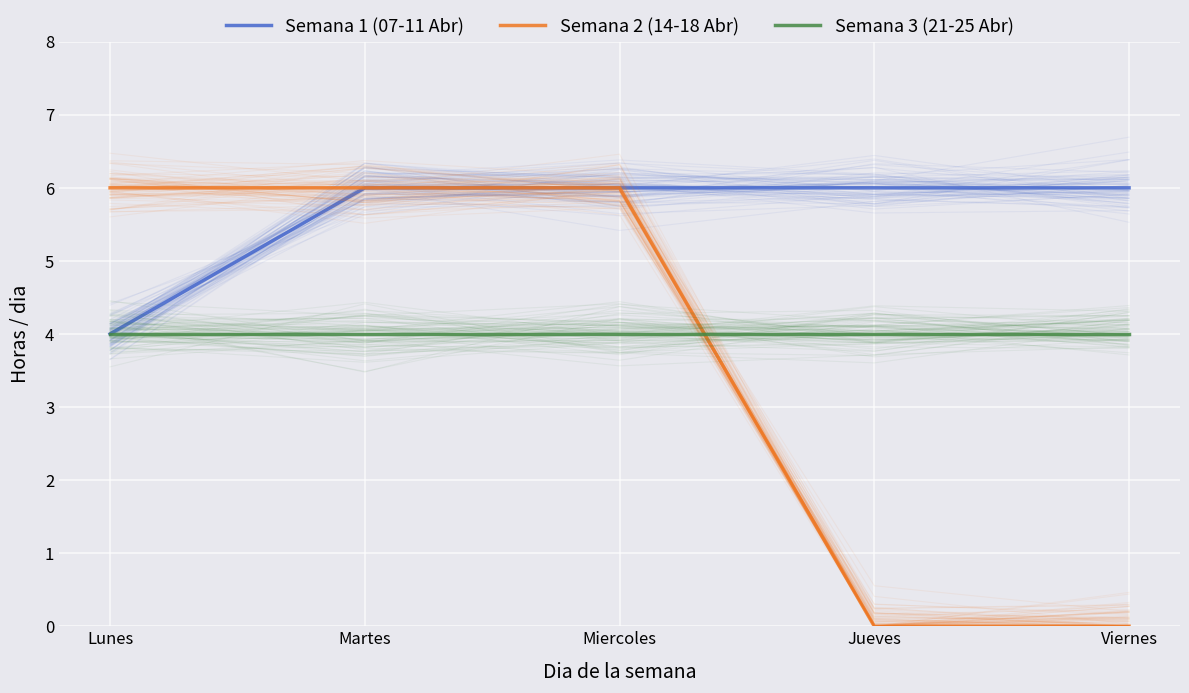

List the series in order of their overall mean, lowest first.

Semana 2 (14-18 Abr), Semana 3 (21-25 Abr), Semana 1 (07-11 Abr)